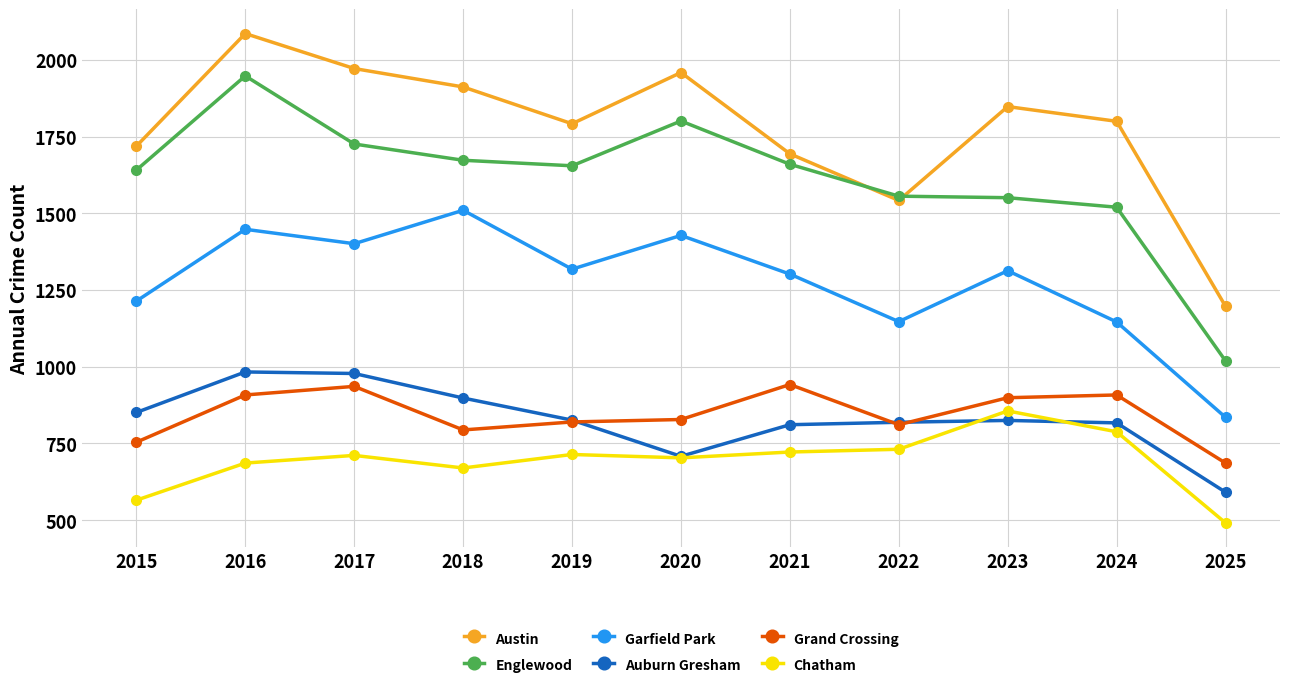

The value of Englewood at 2017 is 2576. True or false?

False